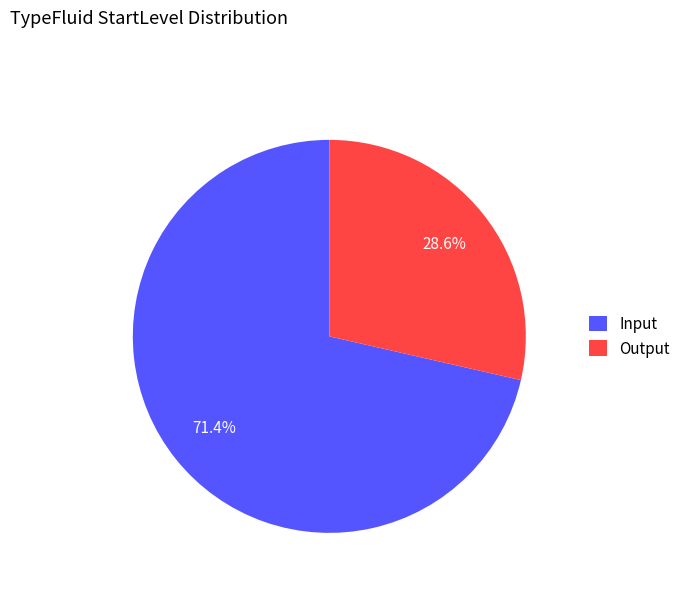

To the nearest percent, what is the difference between the largest and smallest slice percentages?

43%